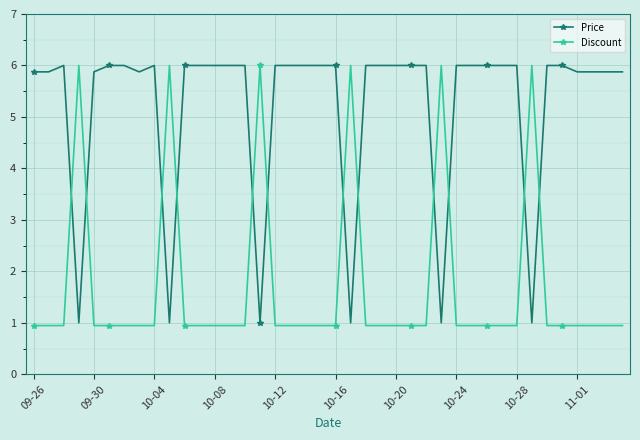

Rank the series by their average value, from lowest to highest.

Discount, Price